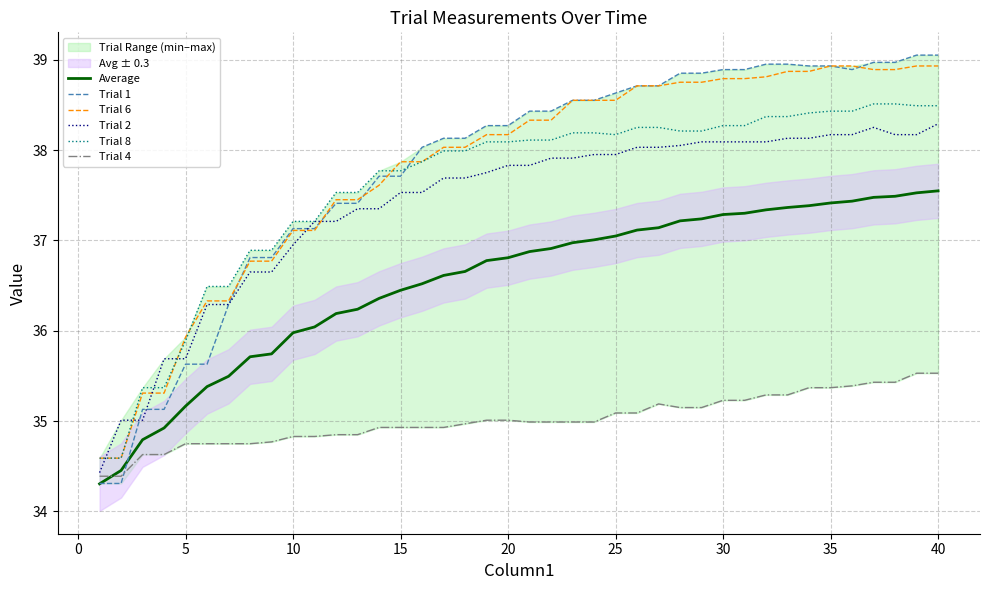

True or false: Trial 8 and Average intersect in this chart.

False